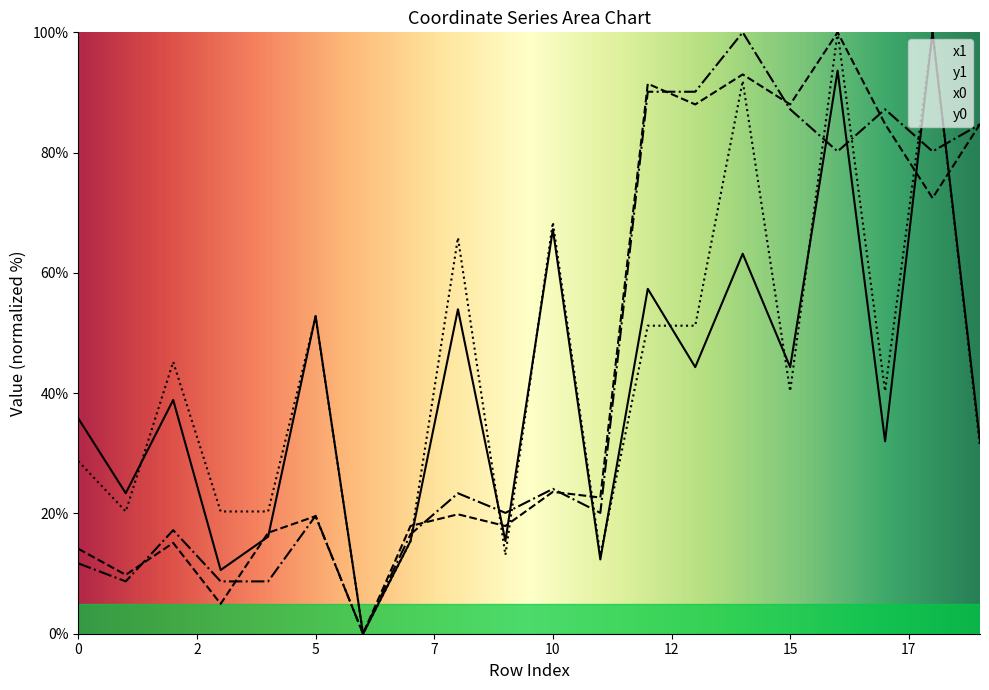

Is it true that x0 equals 48.4 at 0?

False